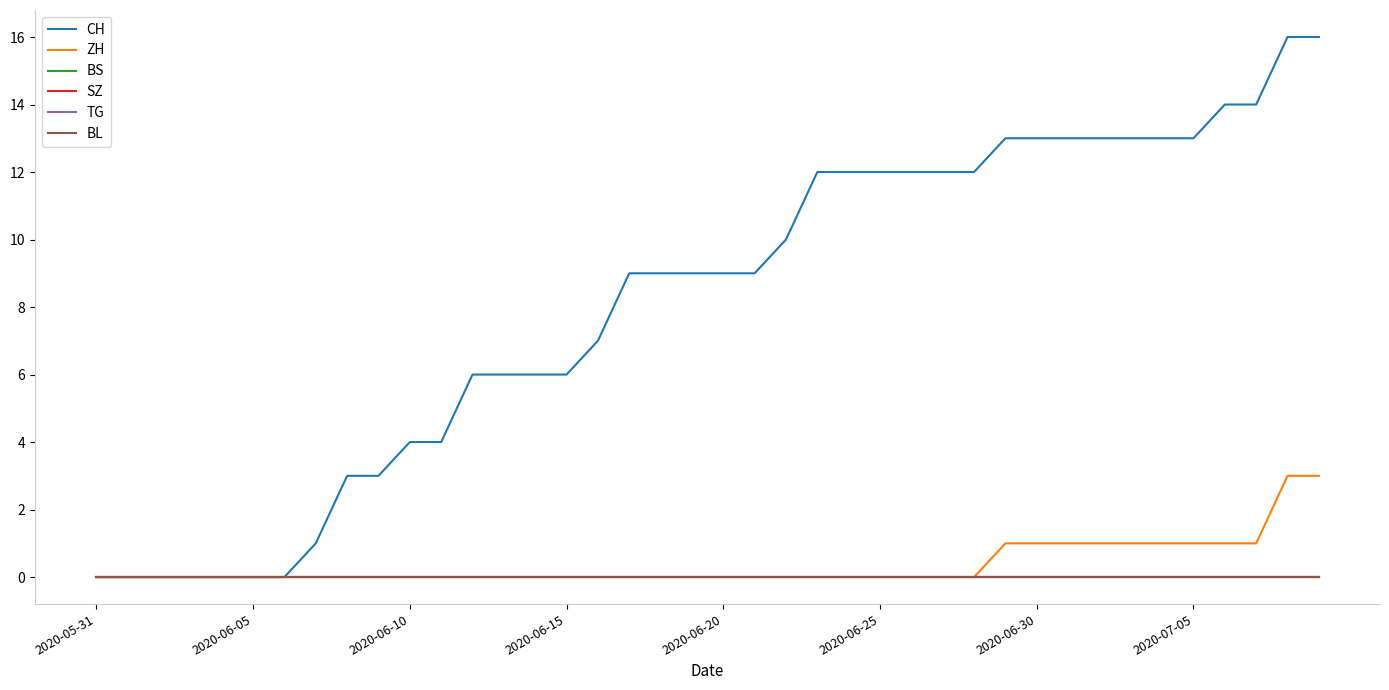

Does the chart display data point markers on the line(s)?

No